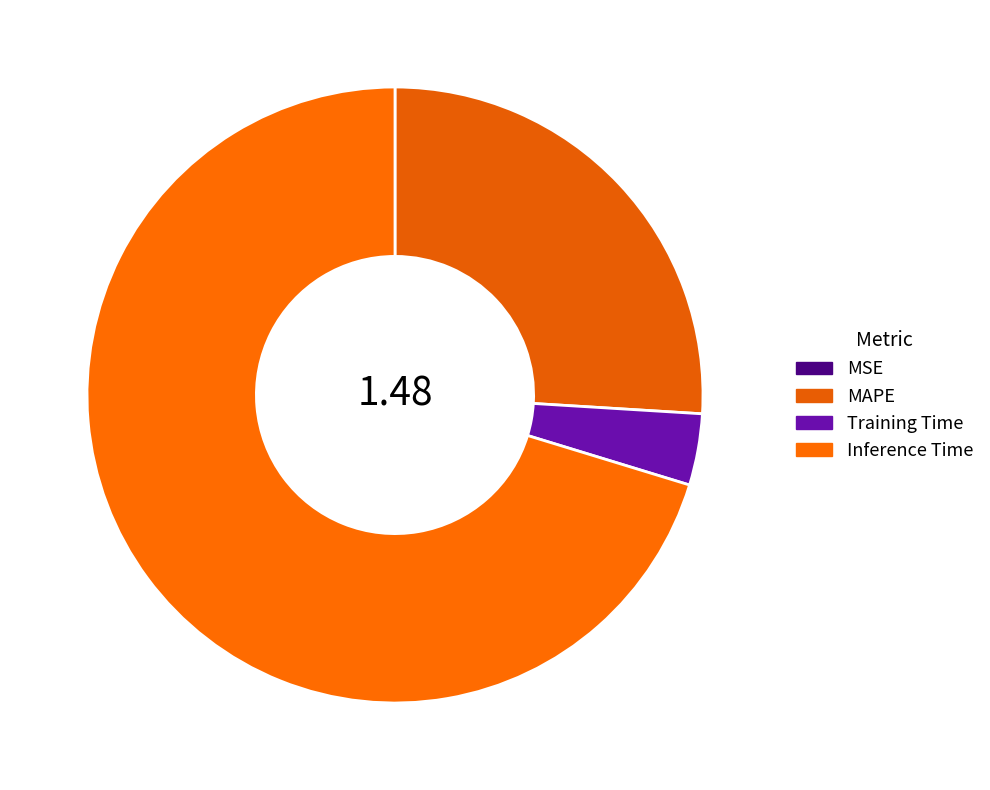

Approximately how many times larger is the value at MAPE compared to Inference Time?

0.4